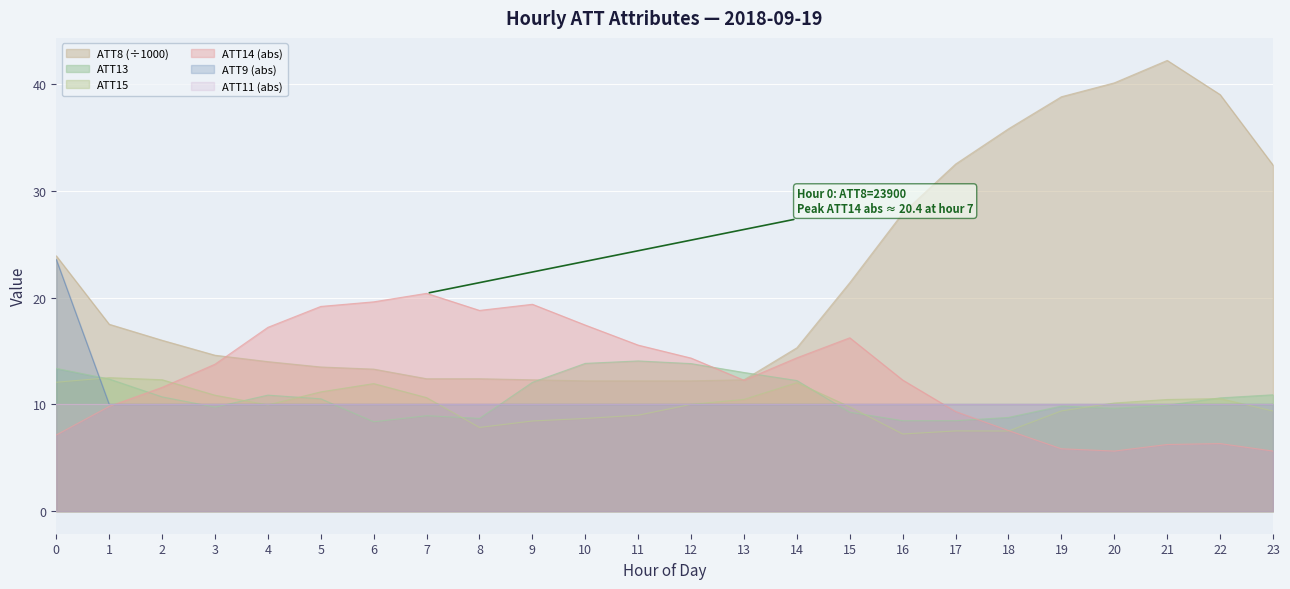

How many lines are shown in the chart?

6